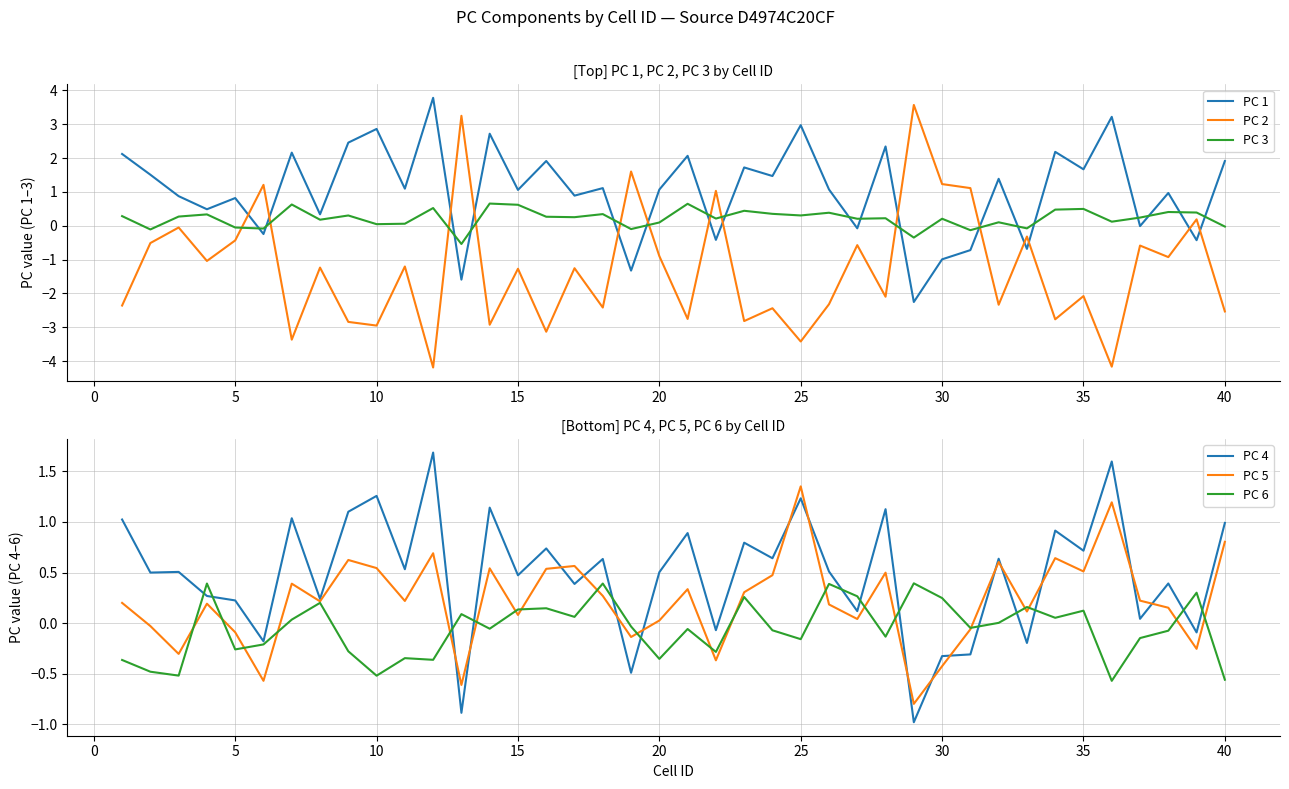

What is the minimum value for PC 3?

-0.5